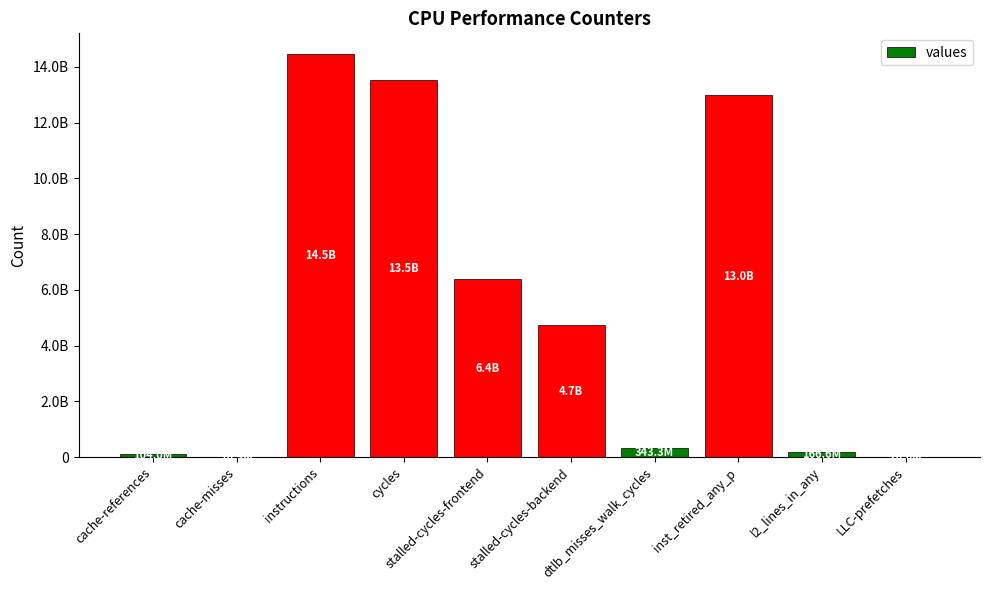

What is the value of the 5th bar from the left?

6392915954